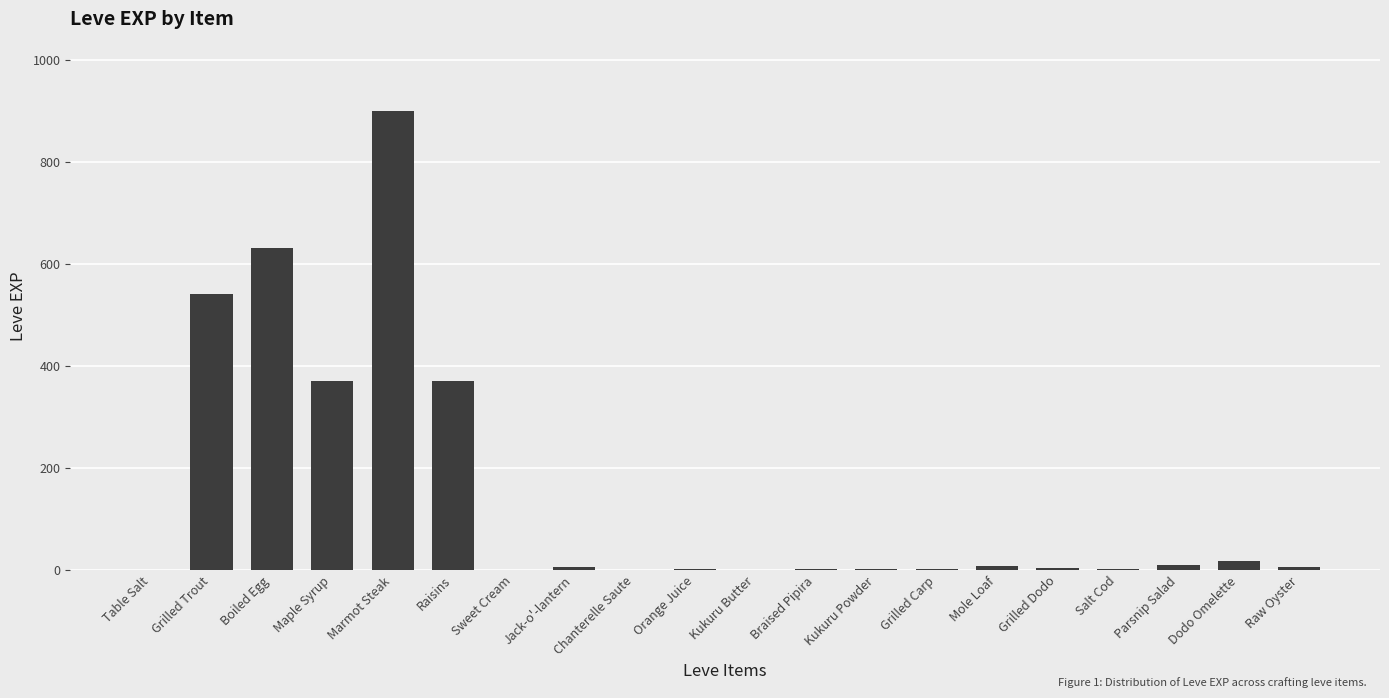

Which category has the highest value across all series?

Marmot Steak